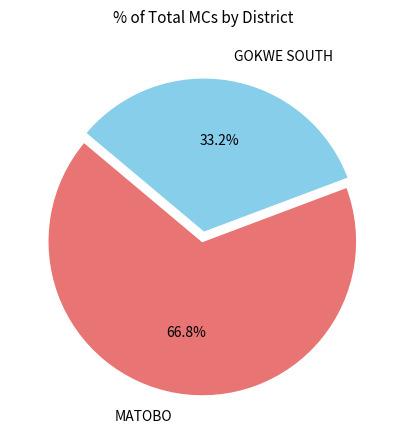

How many slices are in this pie chart?

2